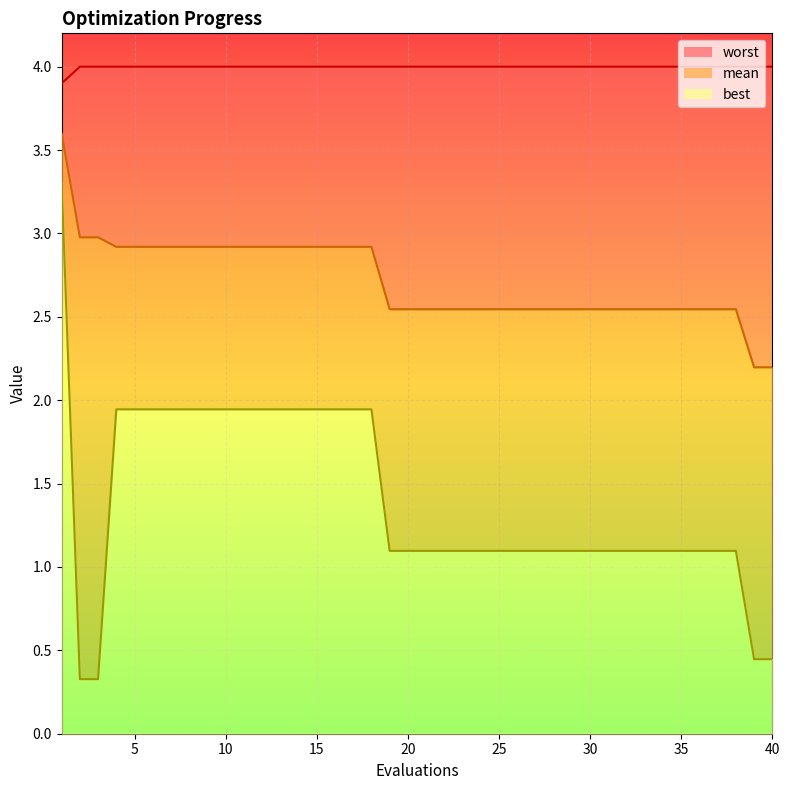

What is the lowest value of the best_line series?

0.3